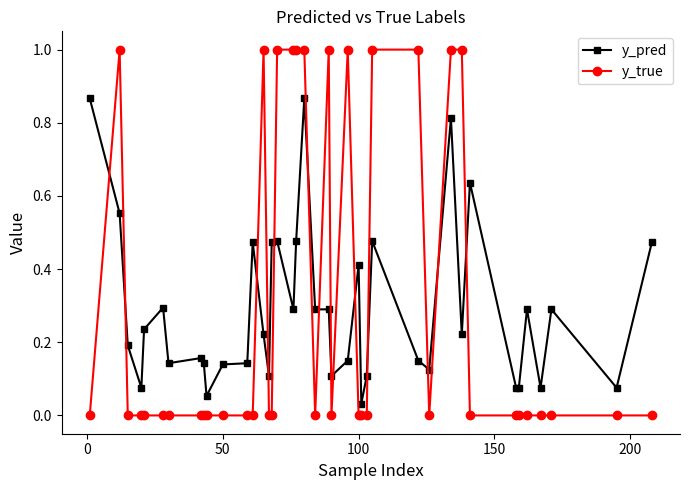

True or false: y_true and y_pred cross at least once.

True